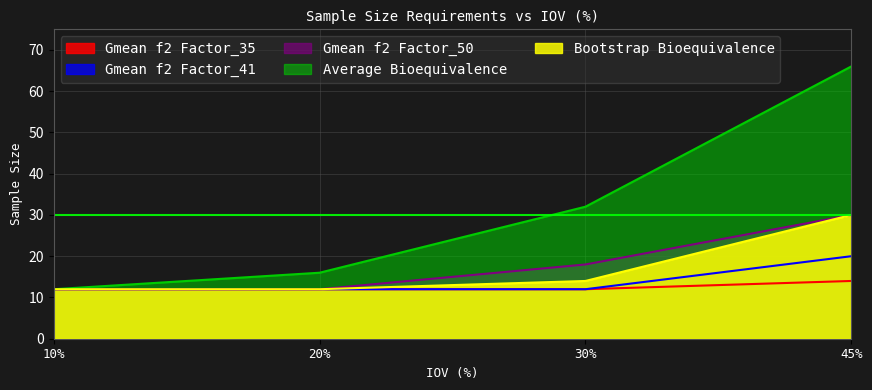

The value of Average Bioequivalence at 20% is 16. True or false?

True